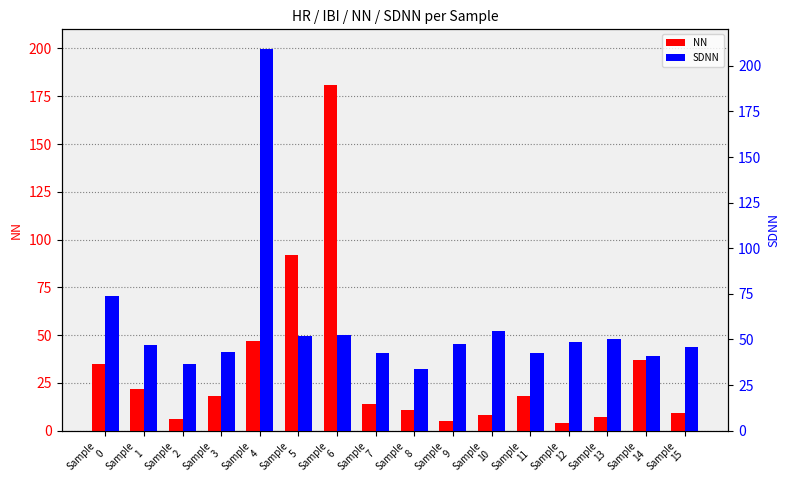

Rank the categories by SDNN value from lowest to highest.

Sample
8, Sample
2, Sample
14, Sample
11, Sample
7, Sample
3, Sample
15, Sample
1, Sample
9, Sample
12, Sample
13, Sample
5, Sample
6, Sample
10, Sample
0, Sample
4